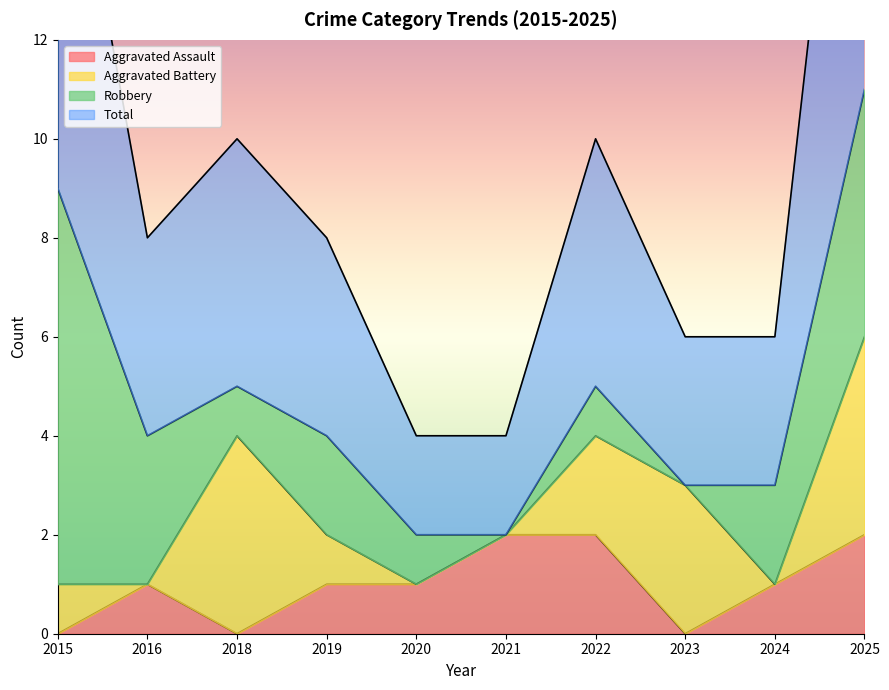

How many Total values are between 3 and 5?

6